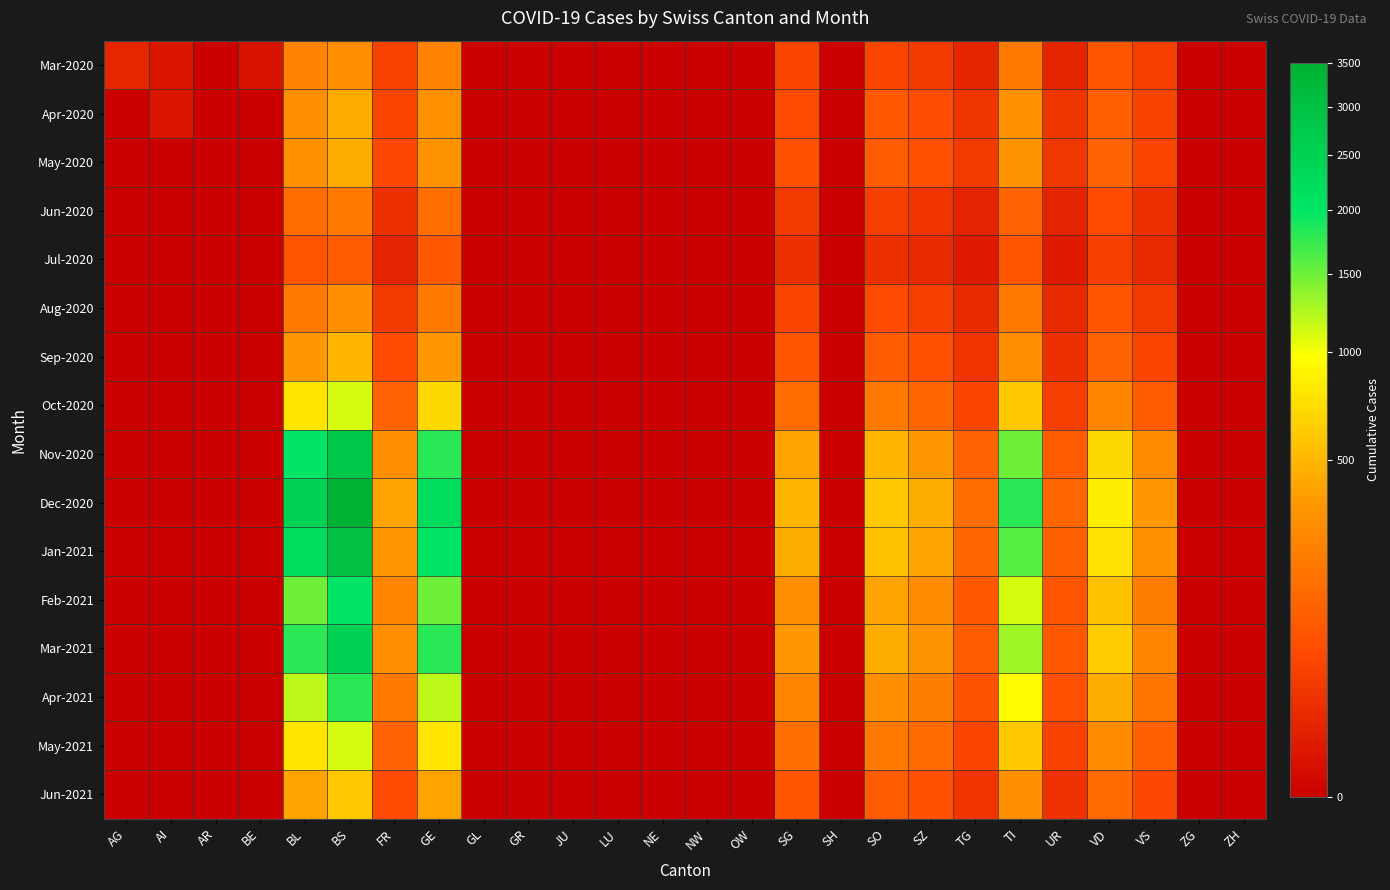

Which has a higher value, ZG or FR?

FR